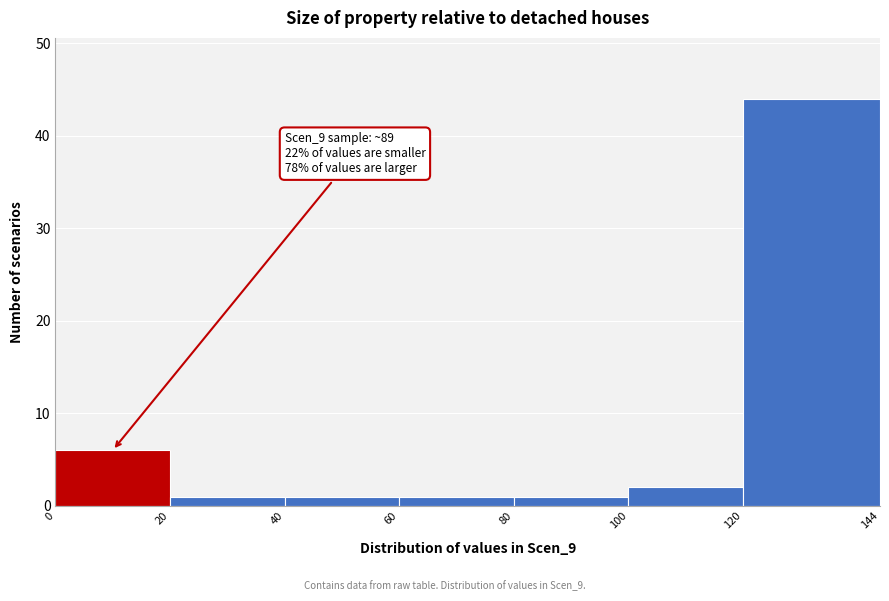

Over which range of the x-axis is the bar tallest?

120 to 144